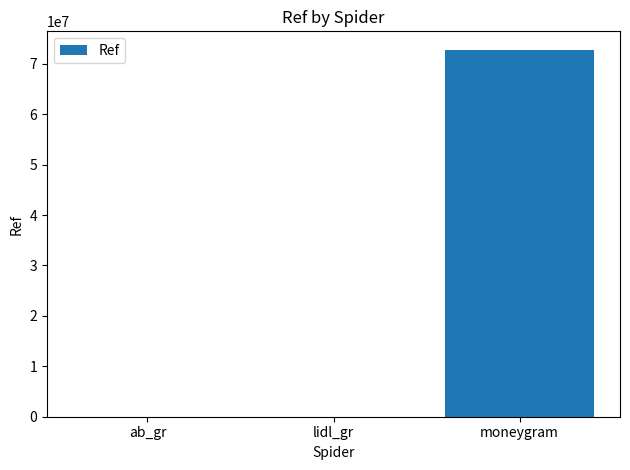

At which label is the value closest to 36397529?

ab_gr